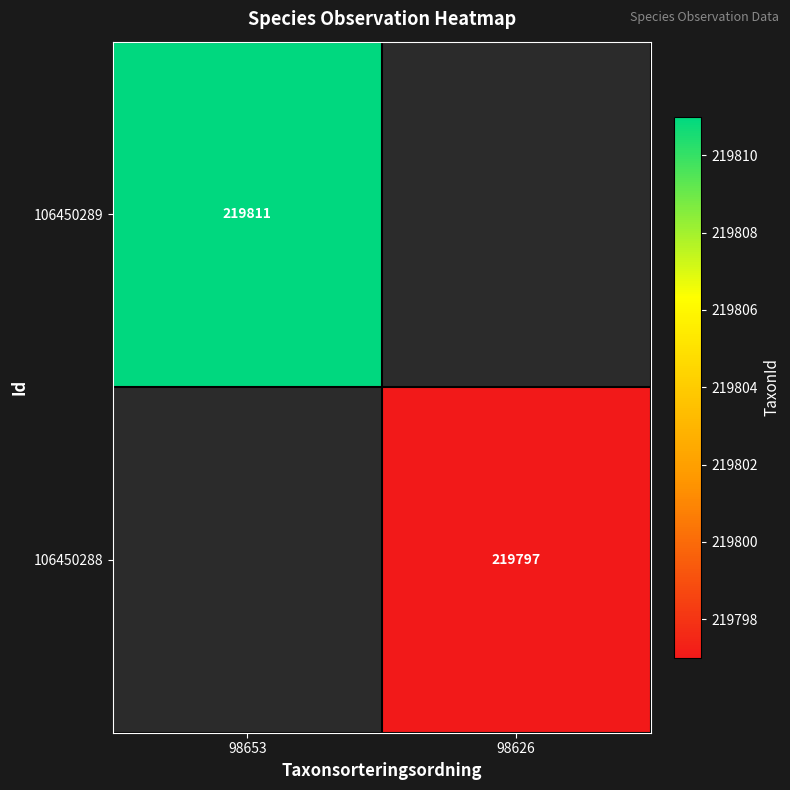

Is the value of 106450289 at 98653 greater than the value of 106450288 at 98626?

Yes